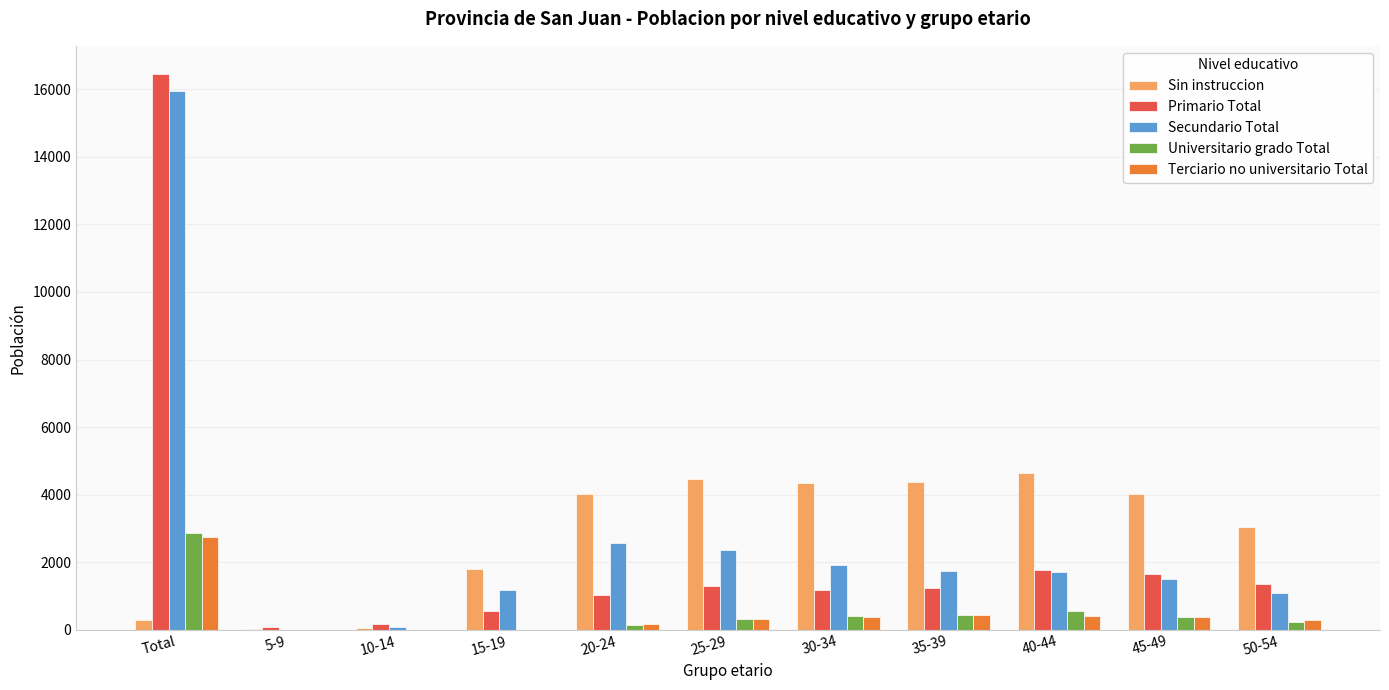

What is the approximate value of Terciario no universitario Total at 15-19?

9